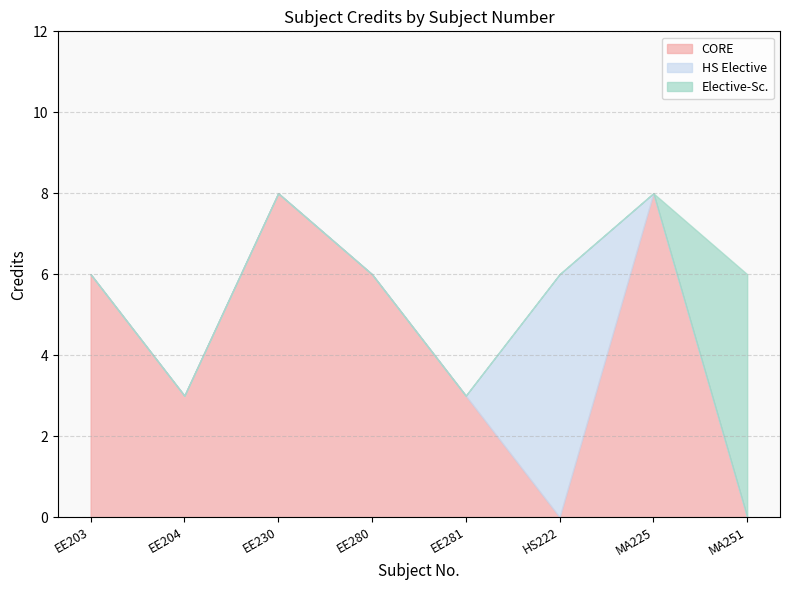

At which category does the chart reach its minimum across all series?

EE204